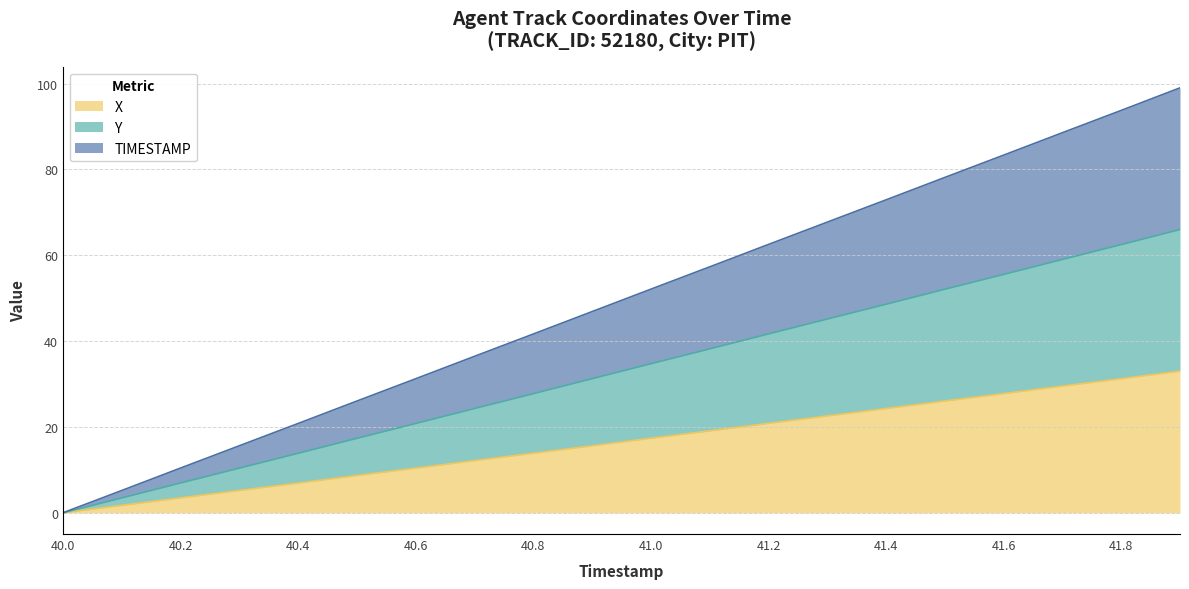

True or false: X has a value of 12.9 at 41.6.

False